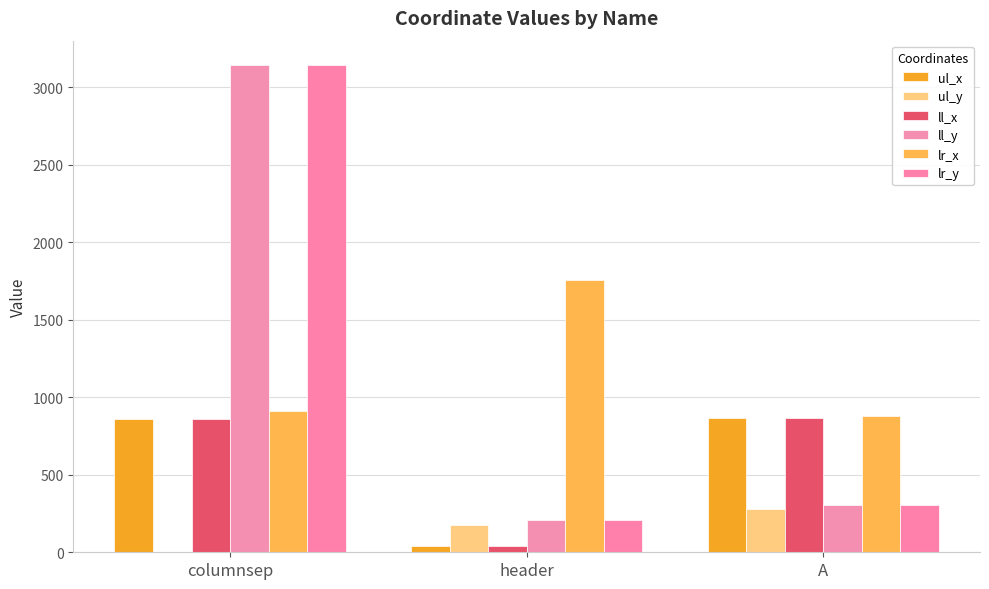

Where does the lr_y series first go above 306?

columnsep